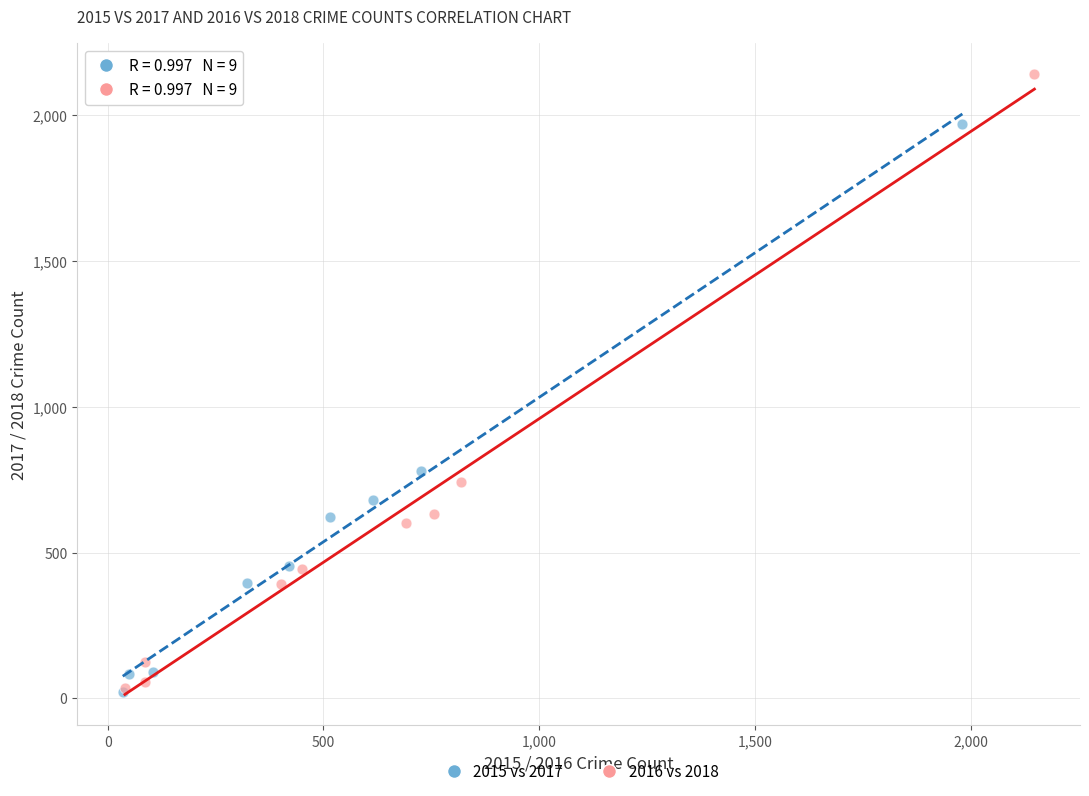

What are all the series names shown in the legend?

2015 vs 2017, 2016 vs 2018